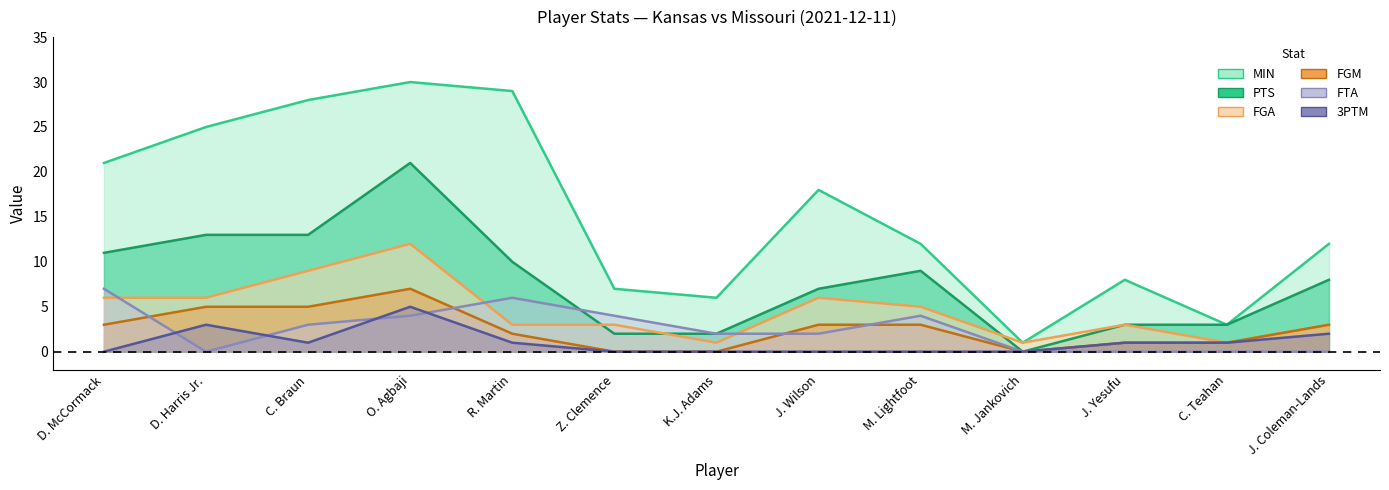

What are all the series names shown in the legend?

MIN, PTS, FGM, FGA, FTA, 3PTM